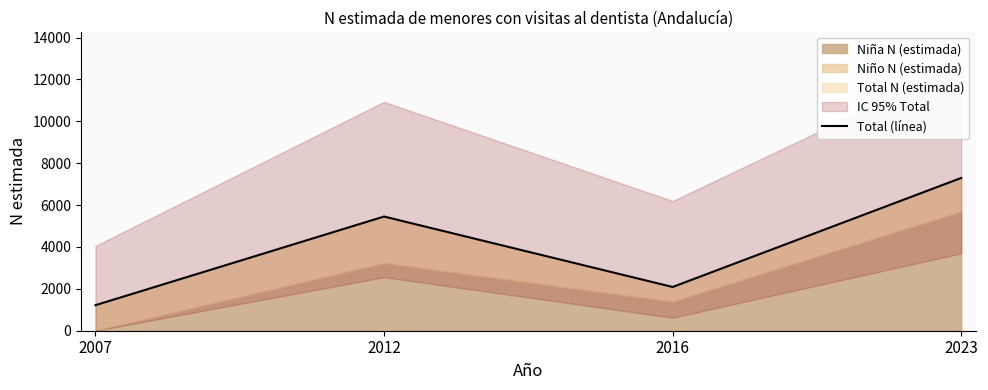

The chart shows a value of 5452 at 2012. True or false?

True